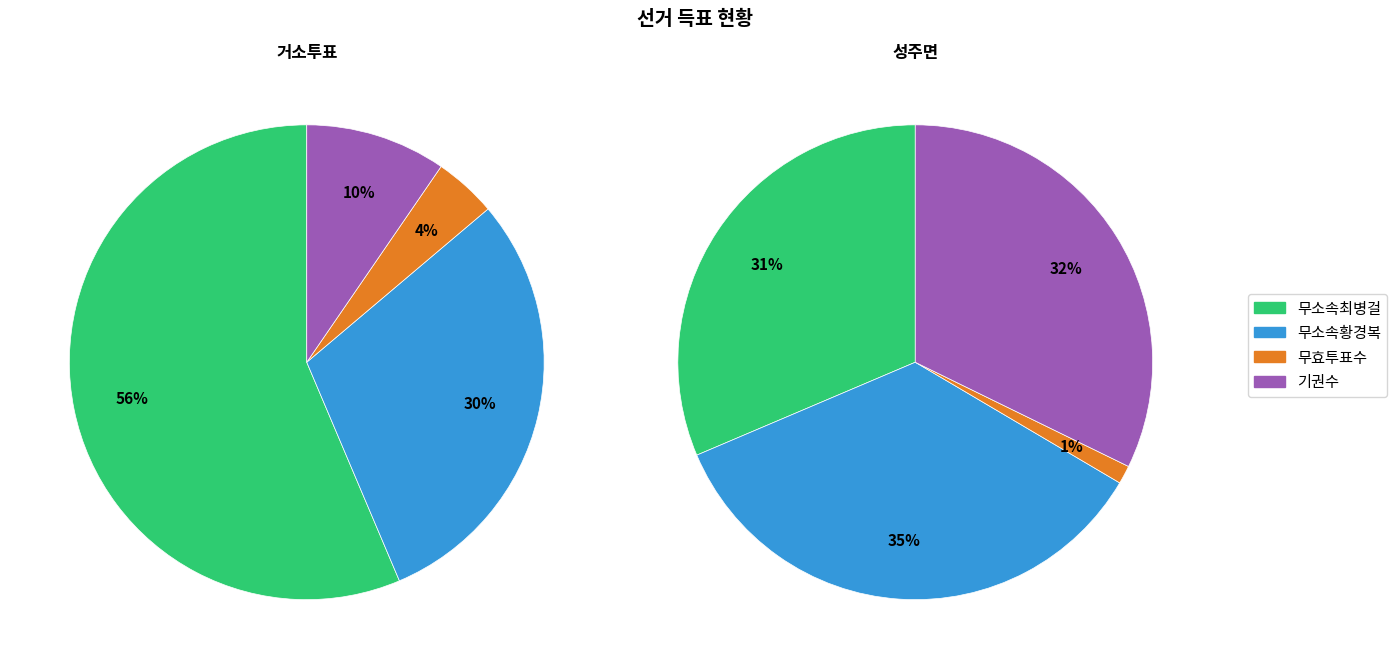

Does 거소투표 account for over 50% of the chart?

No